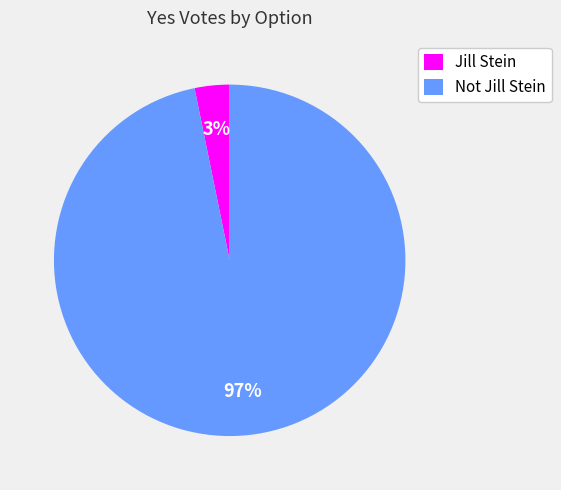

What percentage is the Not Jill Stein slice, to the nearest percent?

97%